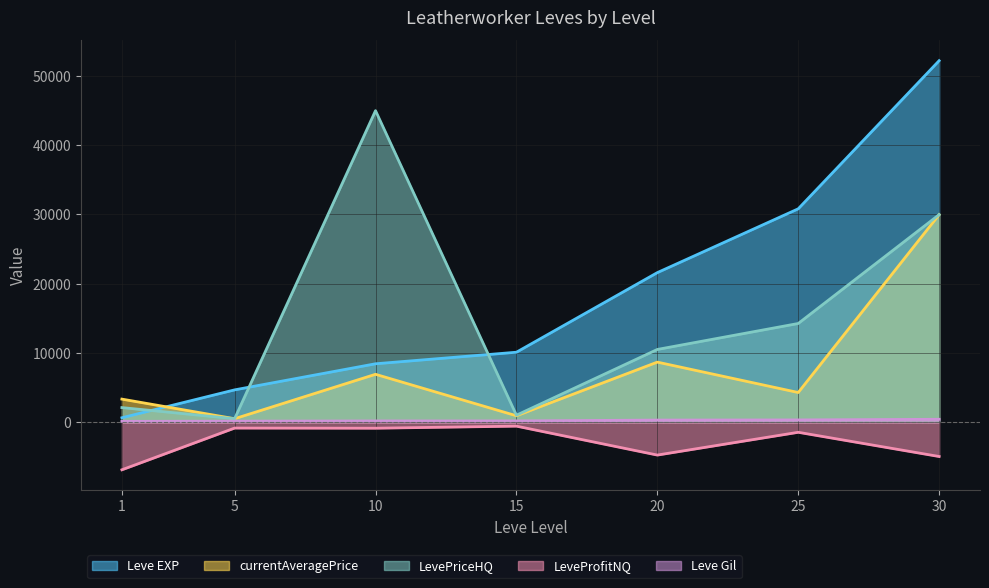

What is the sum of all currentAveragePrice values?

54565.6